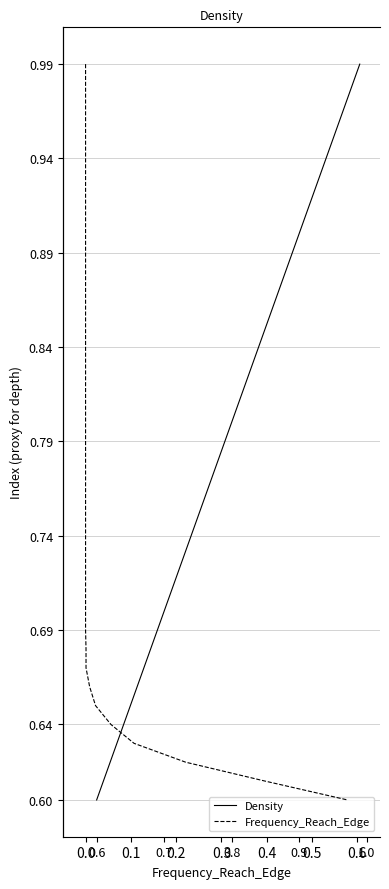

True or false: Density has more than 0 points higher than both neighbors.

False